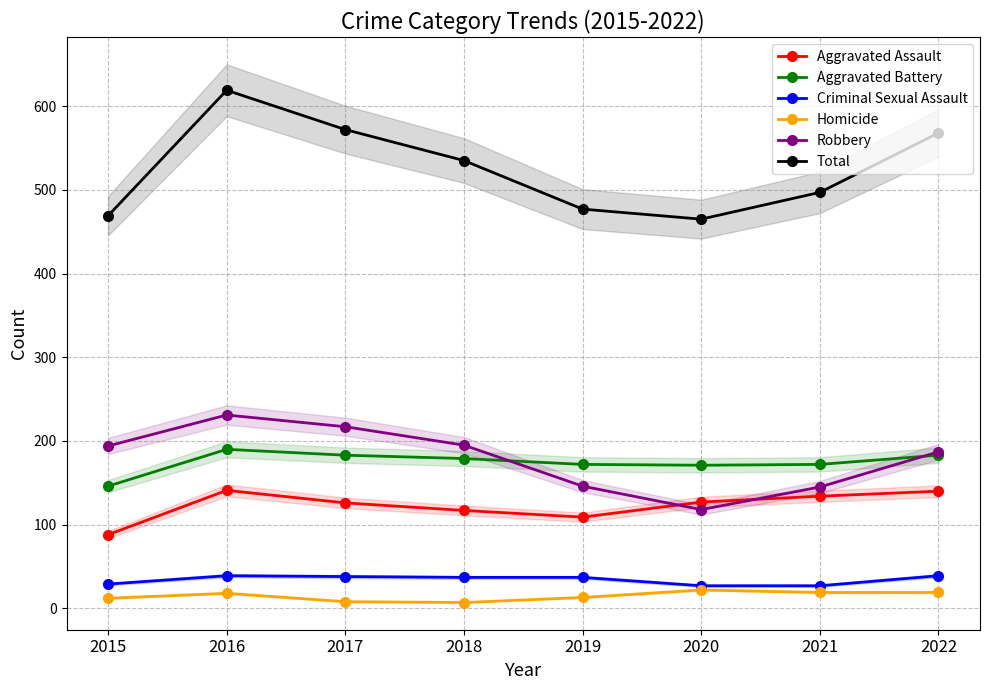

How many lines are shown in the chart?

6